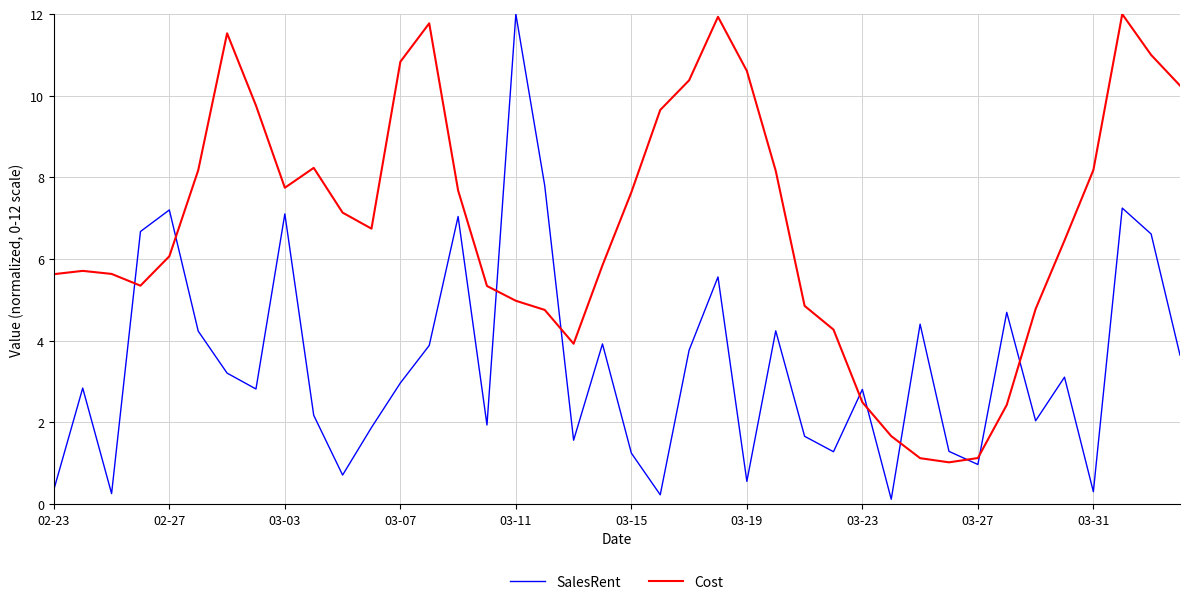

What is the maximum value shown in the chart?

12.0